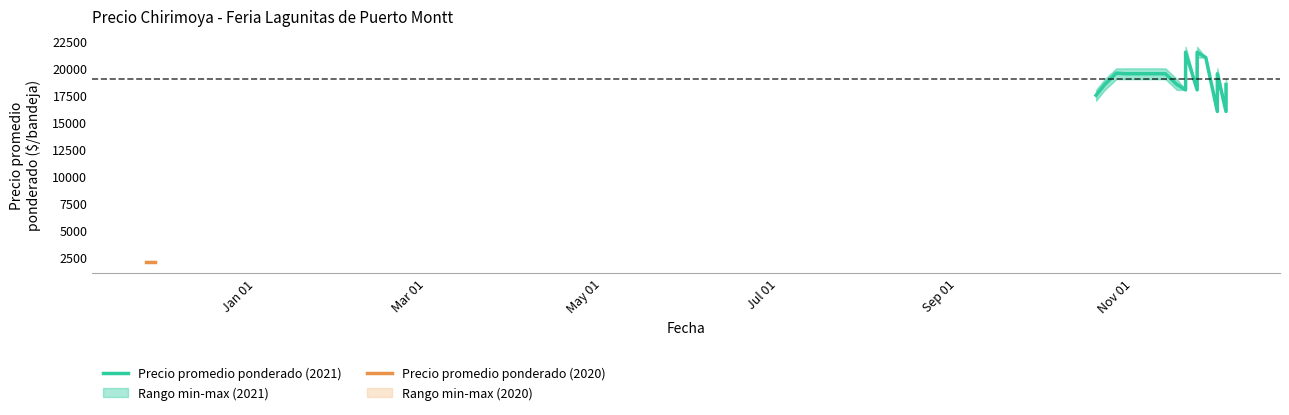

True or false: Precio minimo has more than 1 points higher than both neighbors.

True